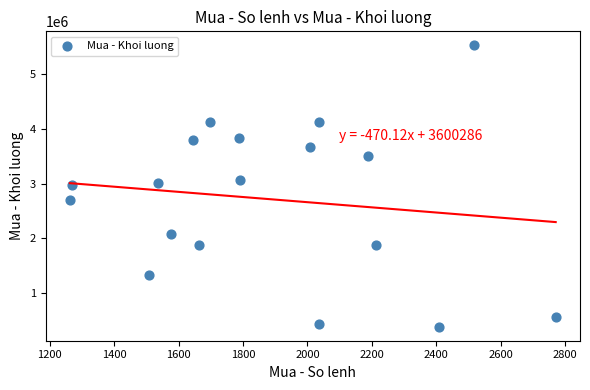

What is the range of X values (max minus min)?

1509